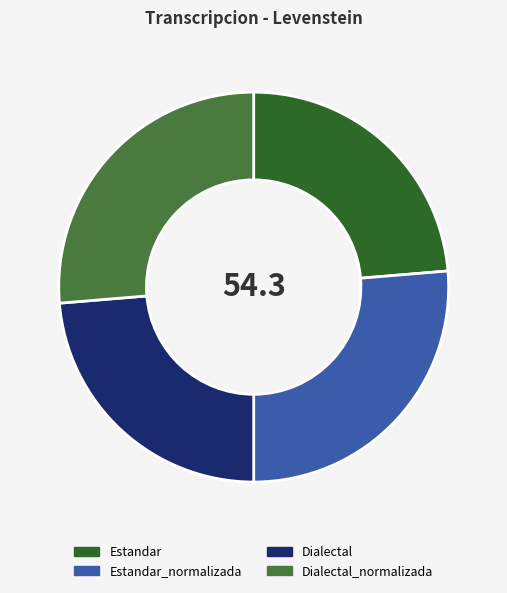

How many slices are in this pie chart?

4